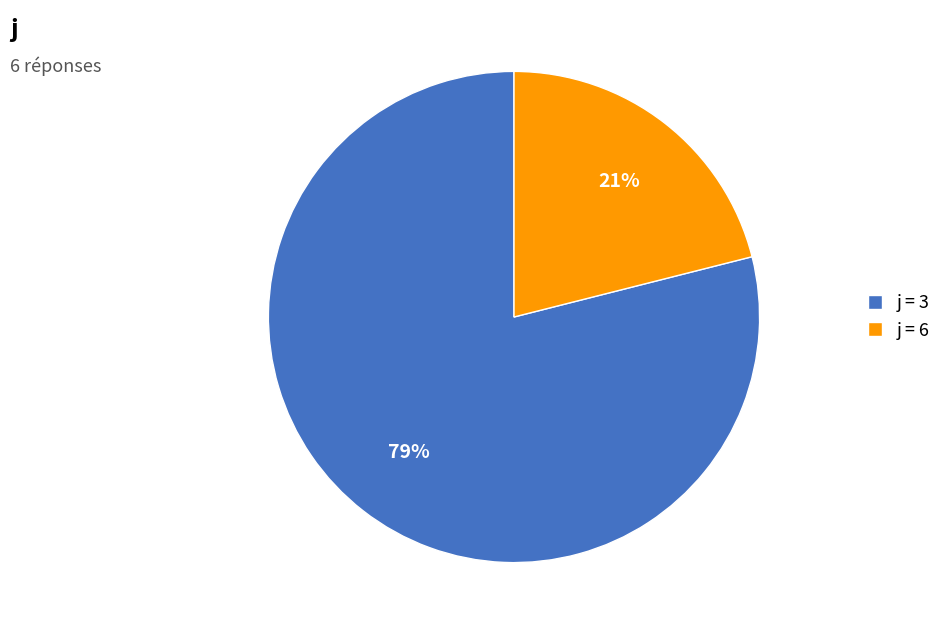

Does j = 3 represent more than half of the total?

Yes